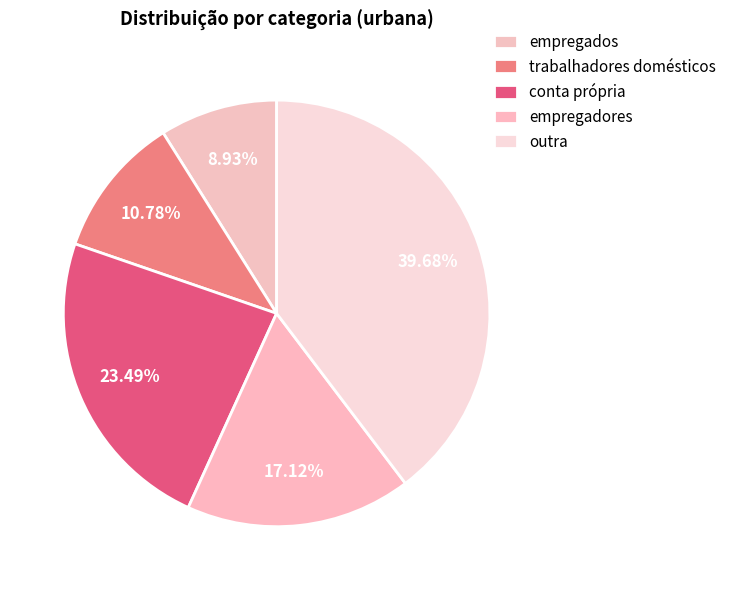

Which has a higher value, empregados or outra?

outra